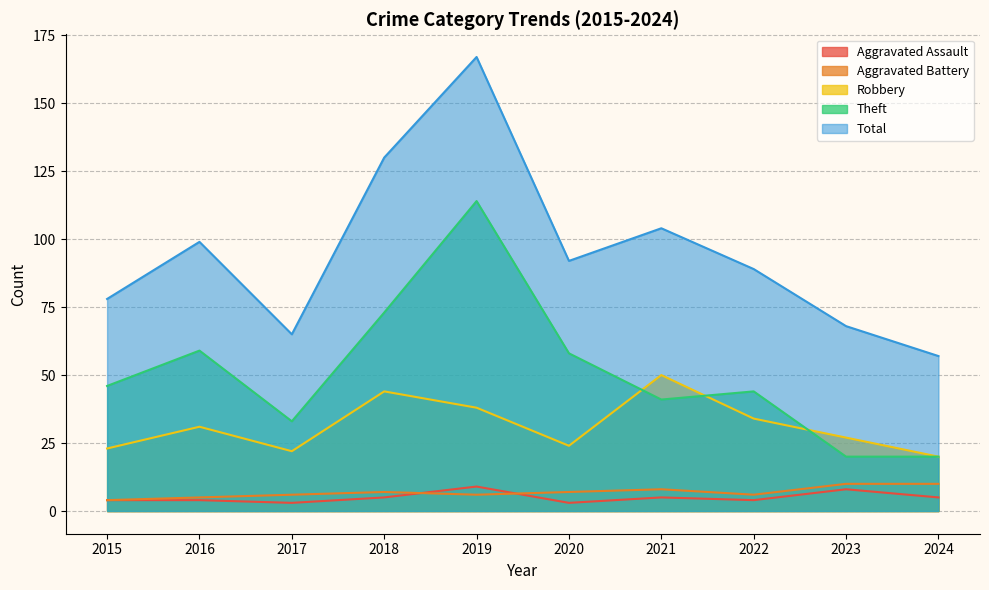

Reading left to right, list all the values displayed in this chart.

Aggravated Assault: 4	4	3	5	9	3	5	4	8	5
Aggravated Battery: 4	5	6	7	6	7	8	6	10	10
Robbery: 23	31	22	44	38	24	50	34	27	20
Theft: 46	59	33	73	114	58	41	44	20	20
Total: 78	99	65	130	167	92	104	89	68	57